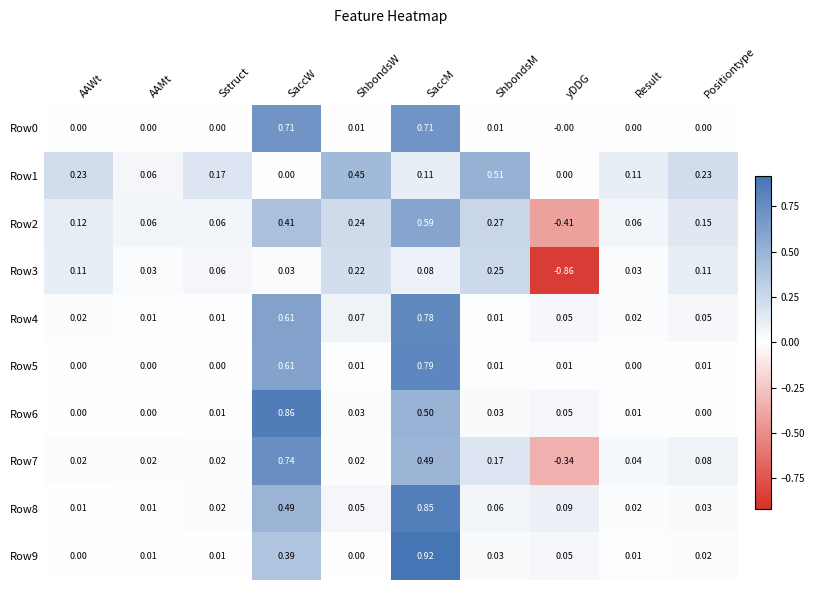

Is the value of Row5 at SaccW greater than the value of Row0 at ShbondsM?

Yes